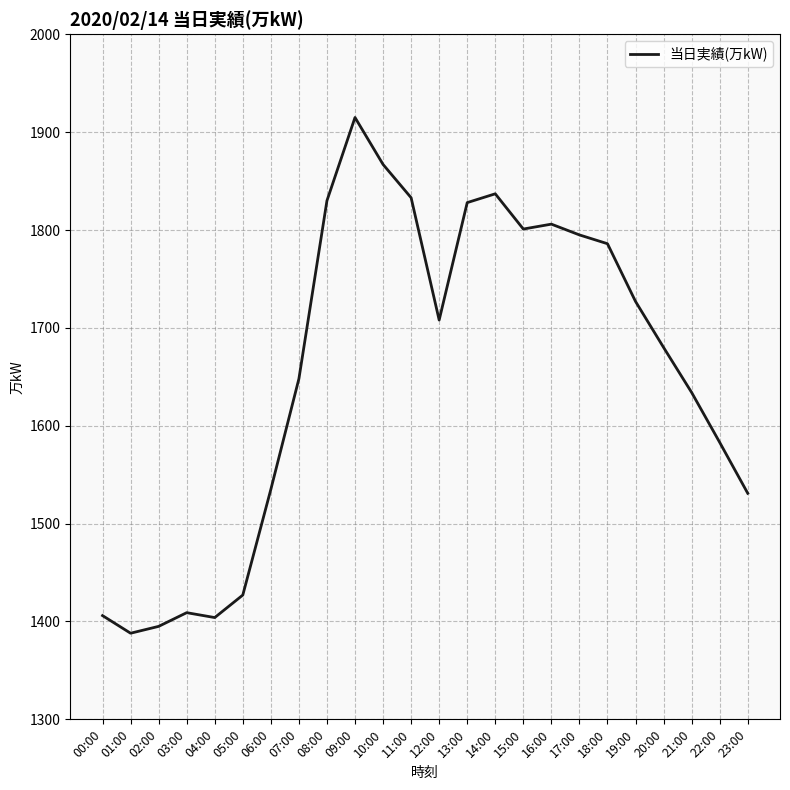

Between 05:00 and 06:00, which is larger?

06:00